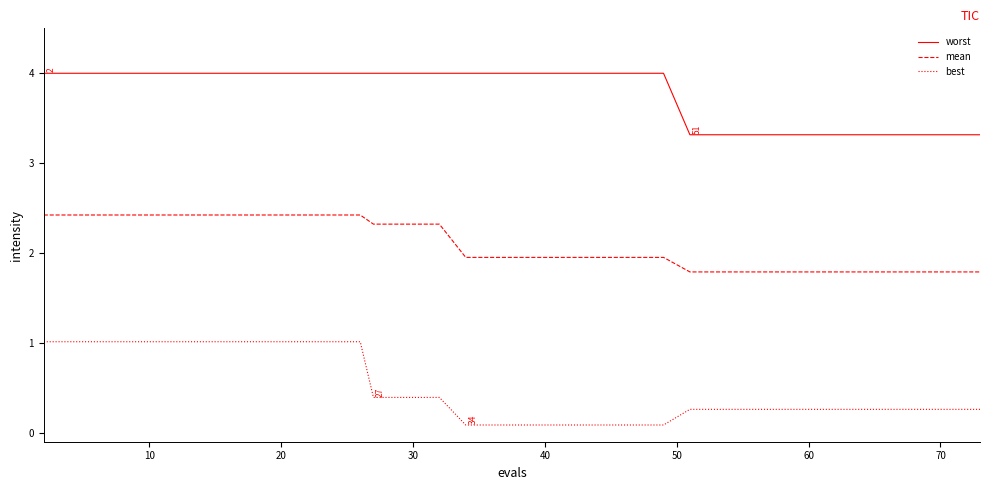

Is this an area chart (filled region under the line)?

No